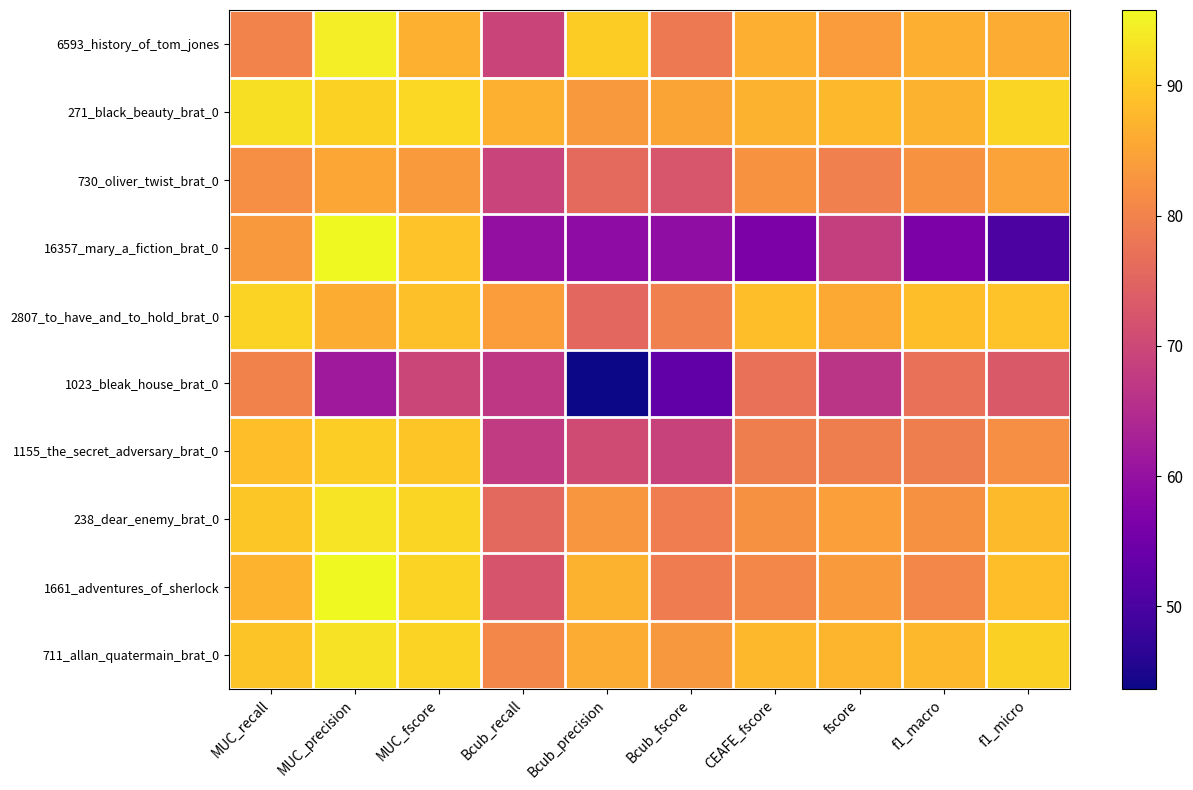

Reading right to left, what are all the values shown in this chart?

6593_history_of_tom_jones: f1_micro=86.2	f1_macro=86.5	fscore=84.0	CEAFE_fscore=86.5	Bcub_fscore=78.6	Bcub_precision=90.4	Bcub_recall=69.5	MUC_fscore=86.8	MUC_precision=94.5	MUC_recall=80.2
271_black_beauty_brat_0: f1_micro=91.5	f1_macro=86.9	fscore=88.0	CEAFE_fscore=86.9	Bcub_fscore=85.1	Bcub_precision=83.6	Bcub_recall=86.7	MUC_fscore=91.9	MUC_precision=91.0	MUC_recall=92.8
730_oliver_twist_brat_0: f1_micro=84.6	f1_macro=82.5	fscore=79.5	CEAFE_fscore=82.4	Bcub_fscore=72.4	Bcub_precision=75.9	Bcub_recall=69.1	MUC_fscore=83.7	MUC_precision=85.6	MUC_recall=81.9
16357_mary_a_fiction_brat_0: f1_micro=50.2	f1_macro=56.7	fscore=68.4	CEAFE_fscore=56.7	Bcub_fscore=59.3	Bcub_precision=59.0	Bcub_recall=59.7	MUC_fscore=89.2	MUC_precision=95.7	MUC_recall=83.5
2807_to_have_and_to_hold_brat_0: f1_micro=89.2	f1_macro=88.6	fscore=85.6	CEAFE_fscore=88.6	Bcub_fscore=79.5	Bcub_precision=75.6	Bcub_recall=84.0	MUC_fscore=88.7	MUC_precision=86.2	MUC_recall=91.3
1023_bleak_house_brat_0: f1_micro=73.2	f1_macro=77.1	fscore=66.5	CEAFE_fscore=77.1	Bcub_fscore=52.9	Bcub_precision=43.7	Bcub_recall=67.0	MUC_fscore=69.6	MUC_precision=61.5	MUC_recall=80.0
1155_the_secret_adversary_brat_0: f1_micro=81.7	f1_macro=79.3	fscore=79.3	CEAFE_fscore=79.3	Bcub_fscore=69.1	Bcub_precision=70.7	Bcub_recall=67.6	MUC_fscore=89.6	MUC_precision=90.6	MUC_recall=88.6
238_dear_enemy_brat_0: f1_micro=88.2	f1_macro=82.3	fscore=84.3	CEAFE_fscore=82.3	Bcub_fscore=79.2	Bcub_precision=83.1	Bcub_recall=75.7	MUC_fscore=91.5	MUC_precision=93.3	MUC_recall=89.7
1661_adventures_of_sherlock: f1_micro=88.5	f1_macro=80.7	fscore=83.6	CEAFE_fscore=80.7	Bcub_fscore=78.9	Bcub_precision=87.0	Bcub_recall=72.2	MUC_fscore=91.2	MUC_precision=95.8	MUC_recall=87.1
711_allan_quatermain_brat_0: f1_micro=90.7	f1_macro=87.7	fscore=87.4	CEAFE_fscore=87.7	Bcub_fscore=83.3	Bcub_precision=86.2	Bcub_recall=80.5	MUC_fscore=91.2	MUC_precision=93.0	MUC_recall=89.5